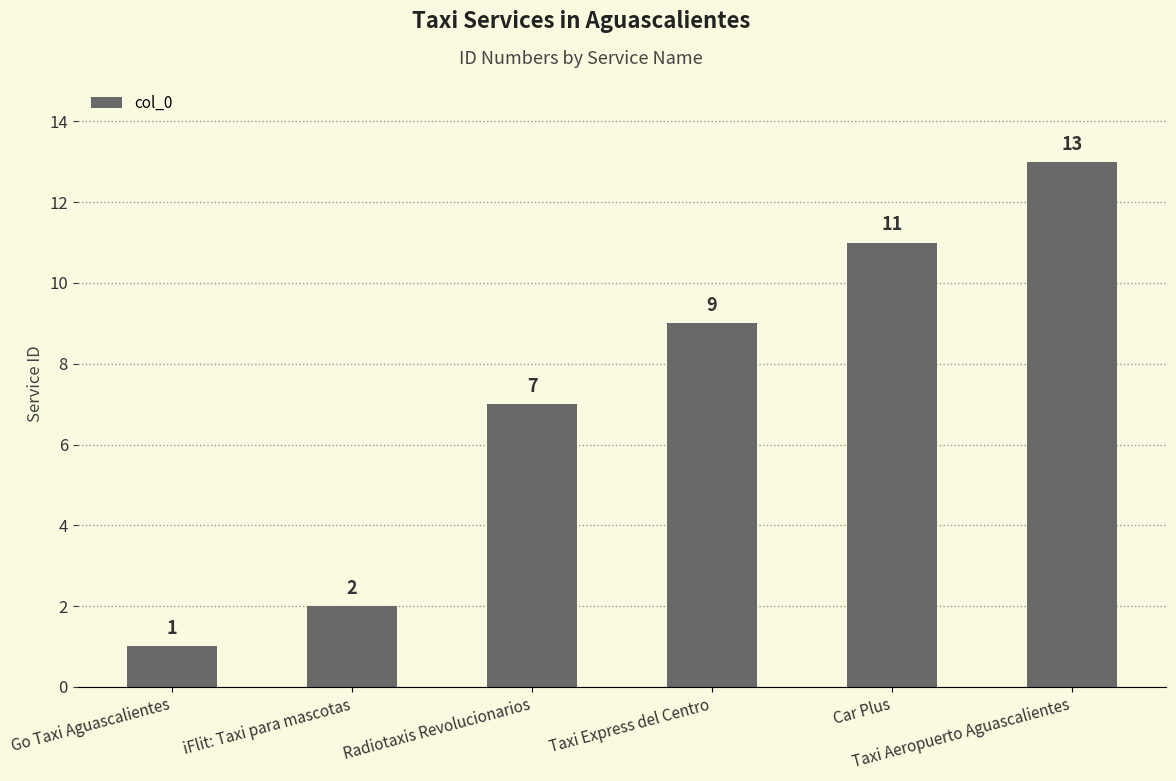

What is the change in value from Radiotaxis Revolucionarios to Taxi Aeropuerto Aguascalientes?

+6